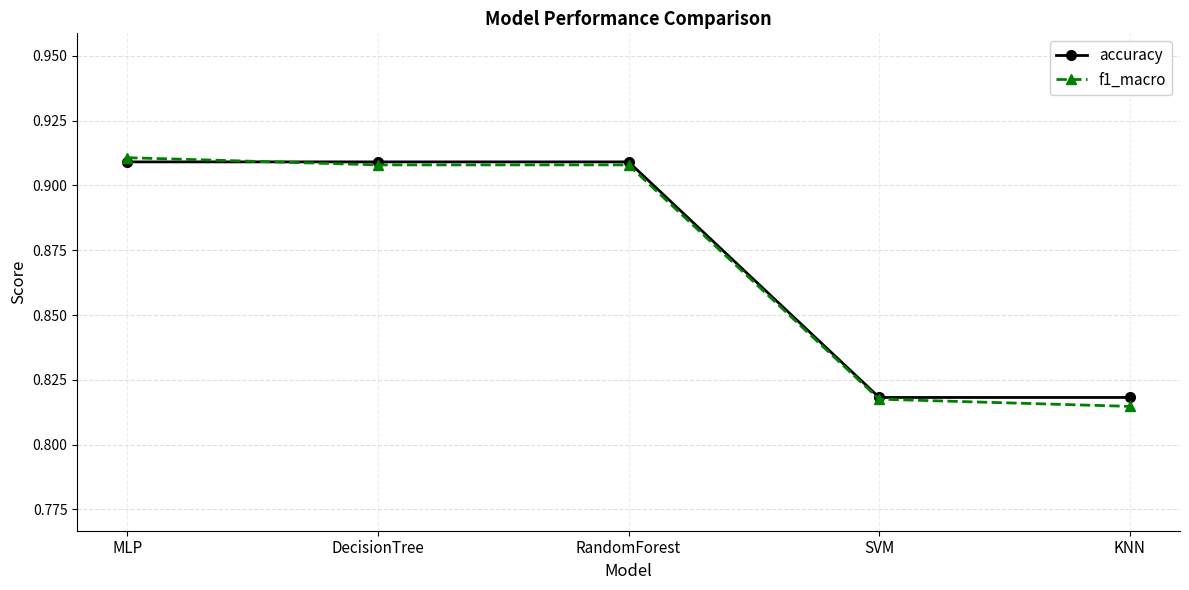

What is the difference between the maximum and second lowest values in the f1_macro series?

0.1